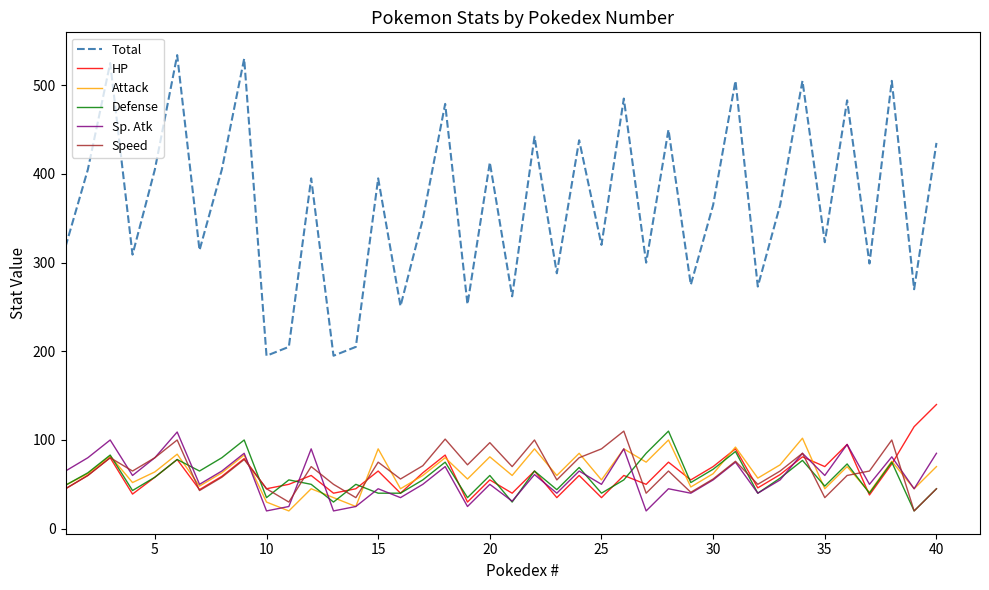

What is the difference between the maximum and second lowest values in the Sp. Atk series?

89